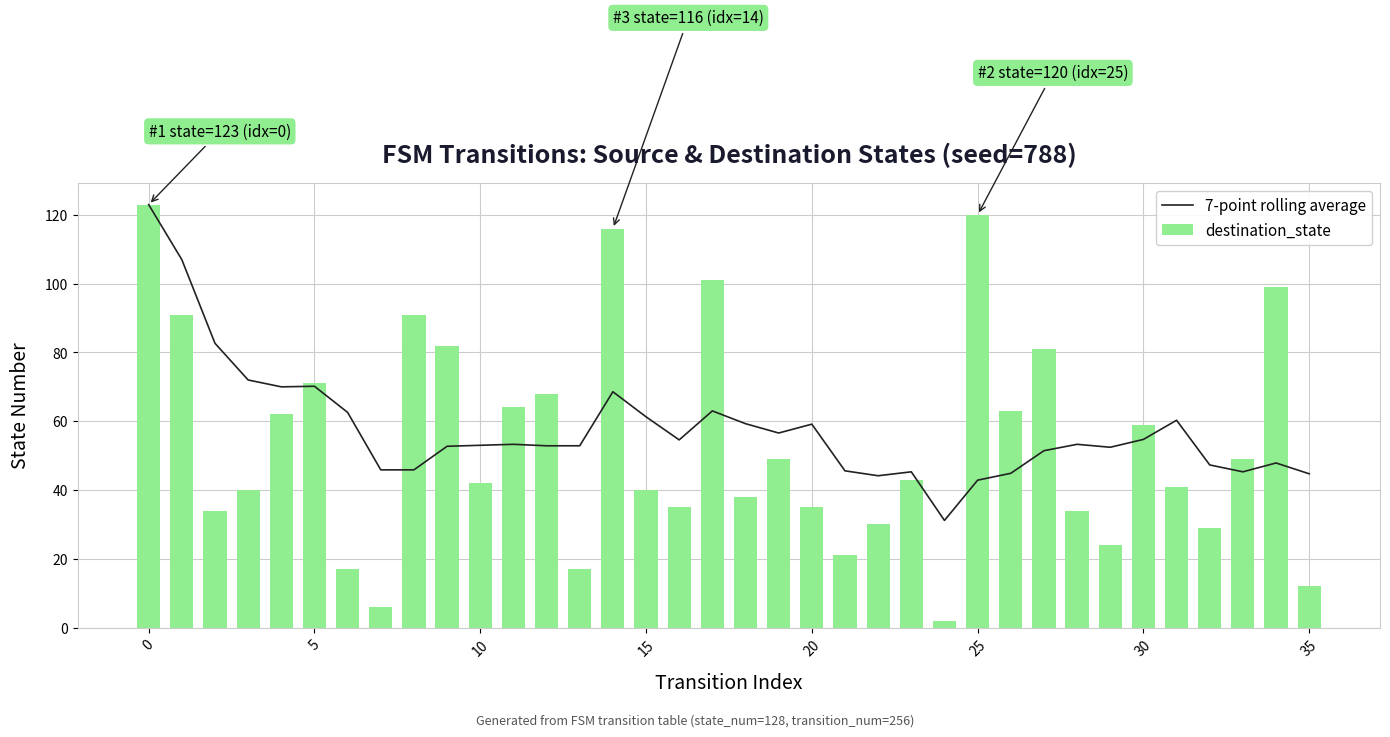

What is the minimum value for 7-point rolling average?

31.1